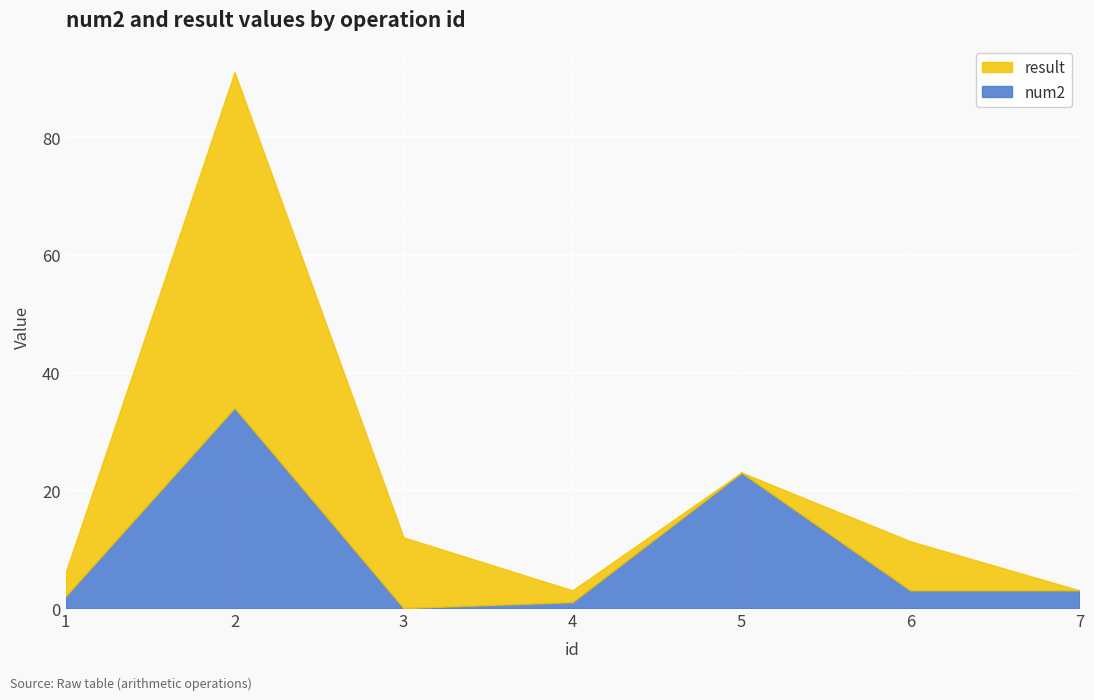

At which label does num2 reach its peak?

2